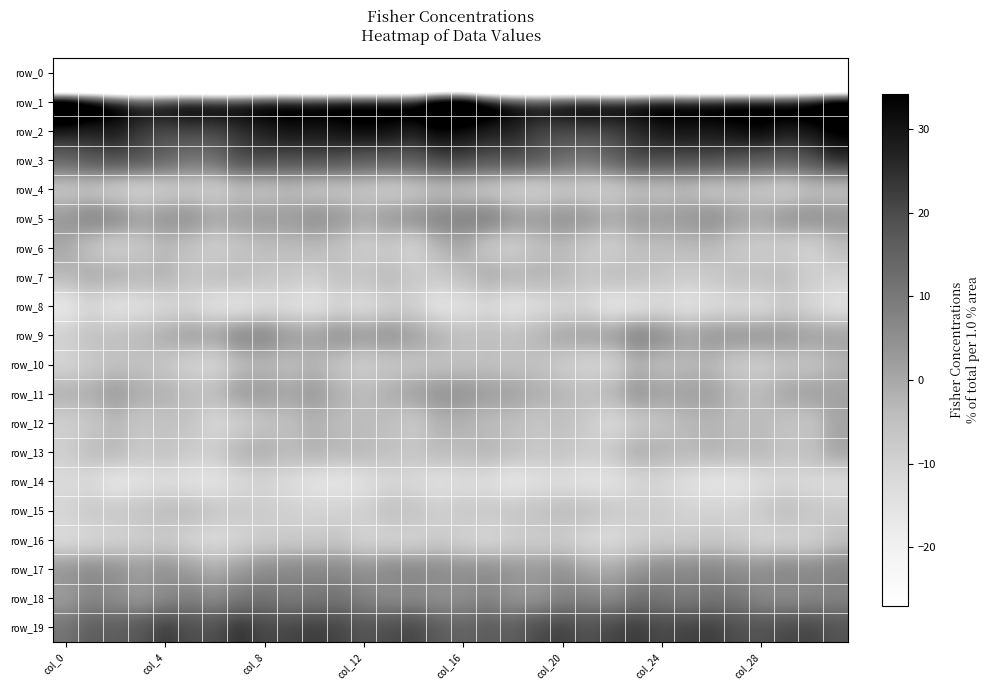

At which category does the chart reach its minimum across all series?

col_0